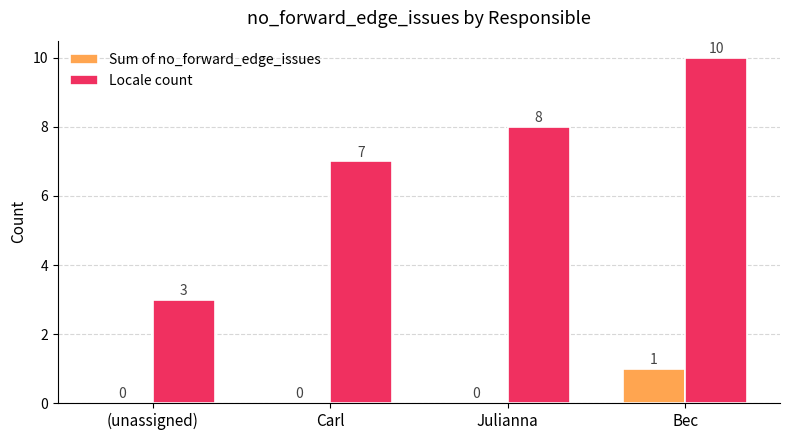

Where is Locale count nearest to the value 6?

Carl